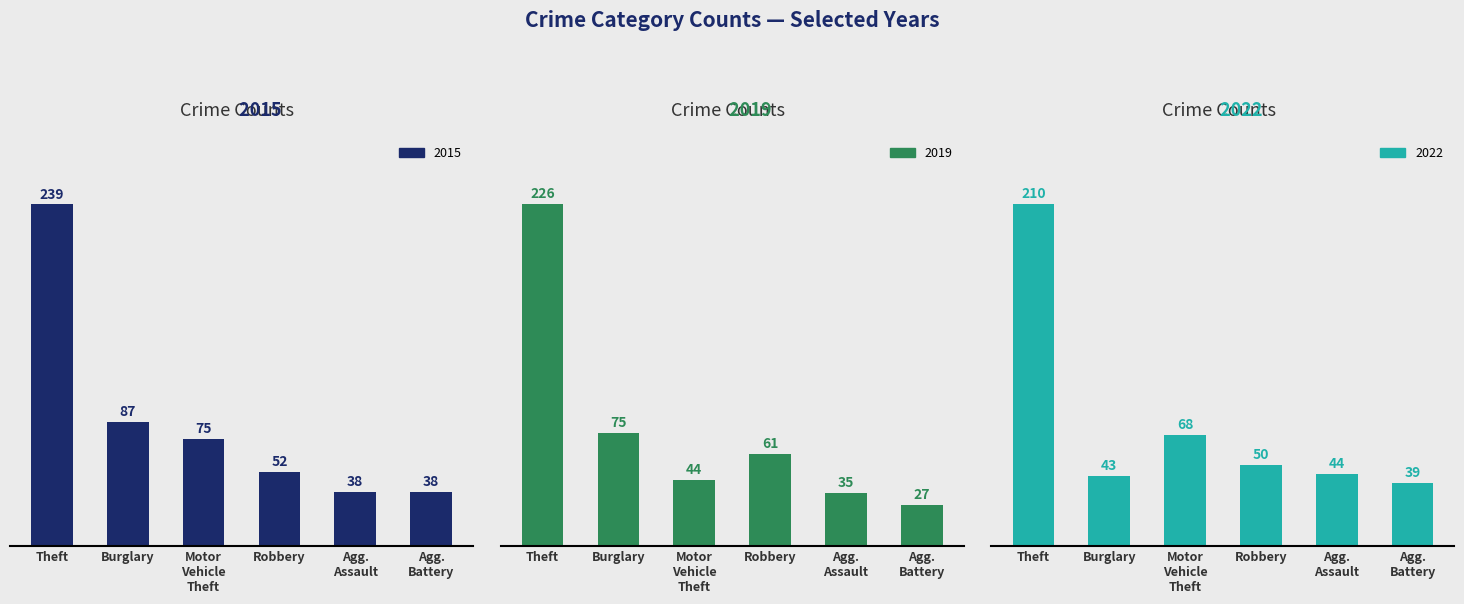

What is the label of the 4th bar from the right?

Homicide